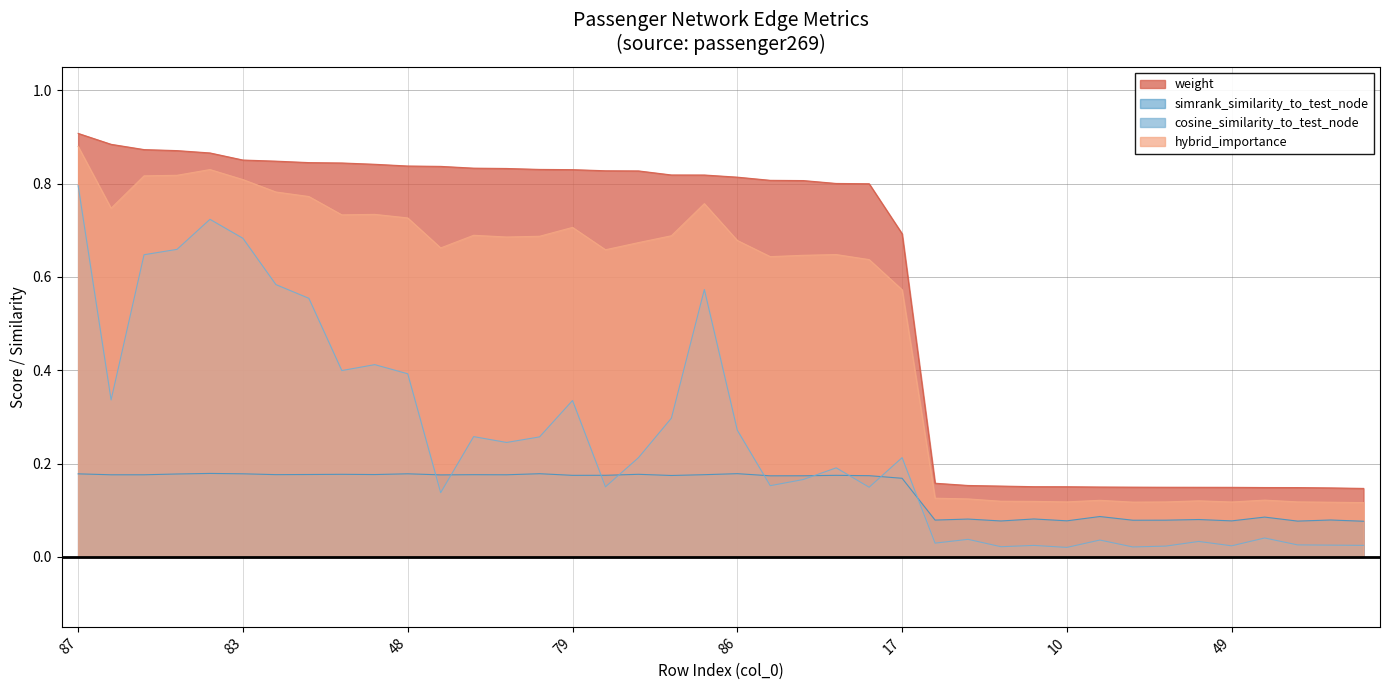

True or false: cosine_similarity_to_test_node and weight cross at least once.

False